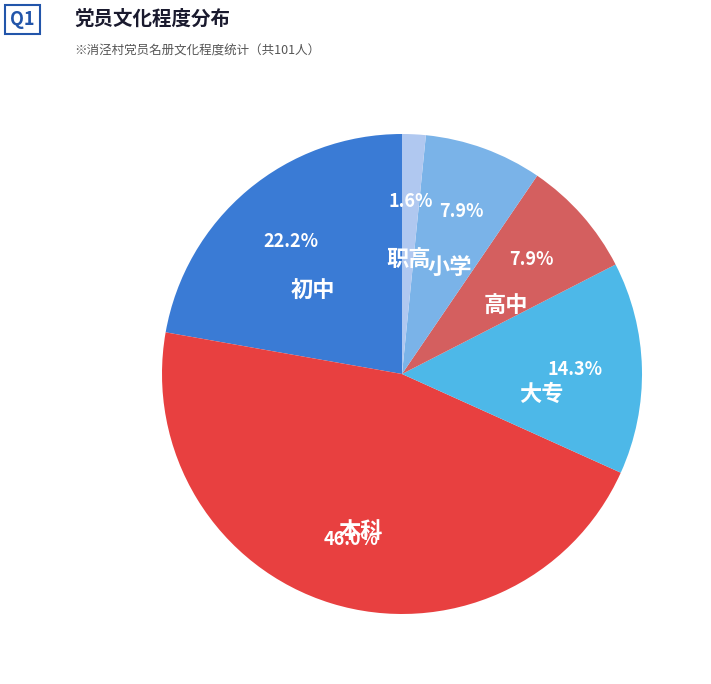

What percentage do 高中 and 职高 together represent?

9.5%